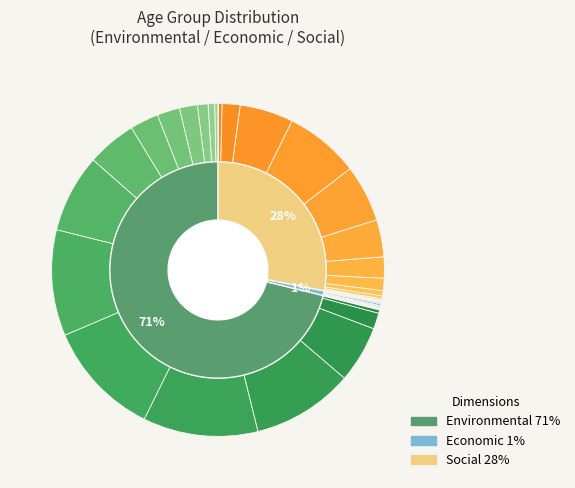

What is the difference between the highest and lowest values at 35-39?

419